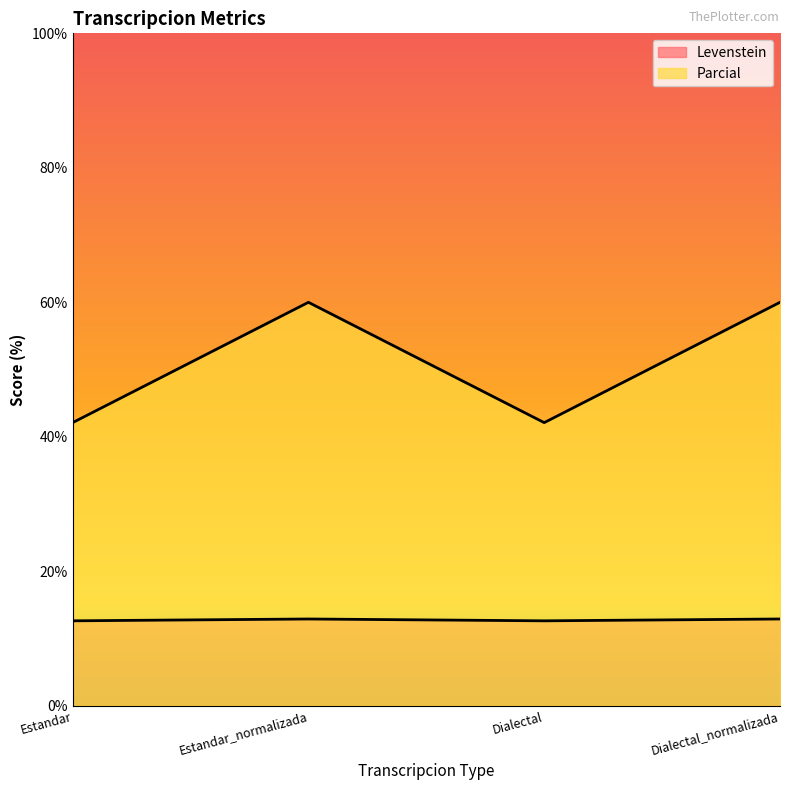

Which label corresponds to the largest value in the chart?

Estandar_normalizada